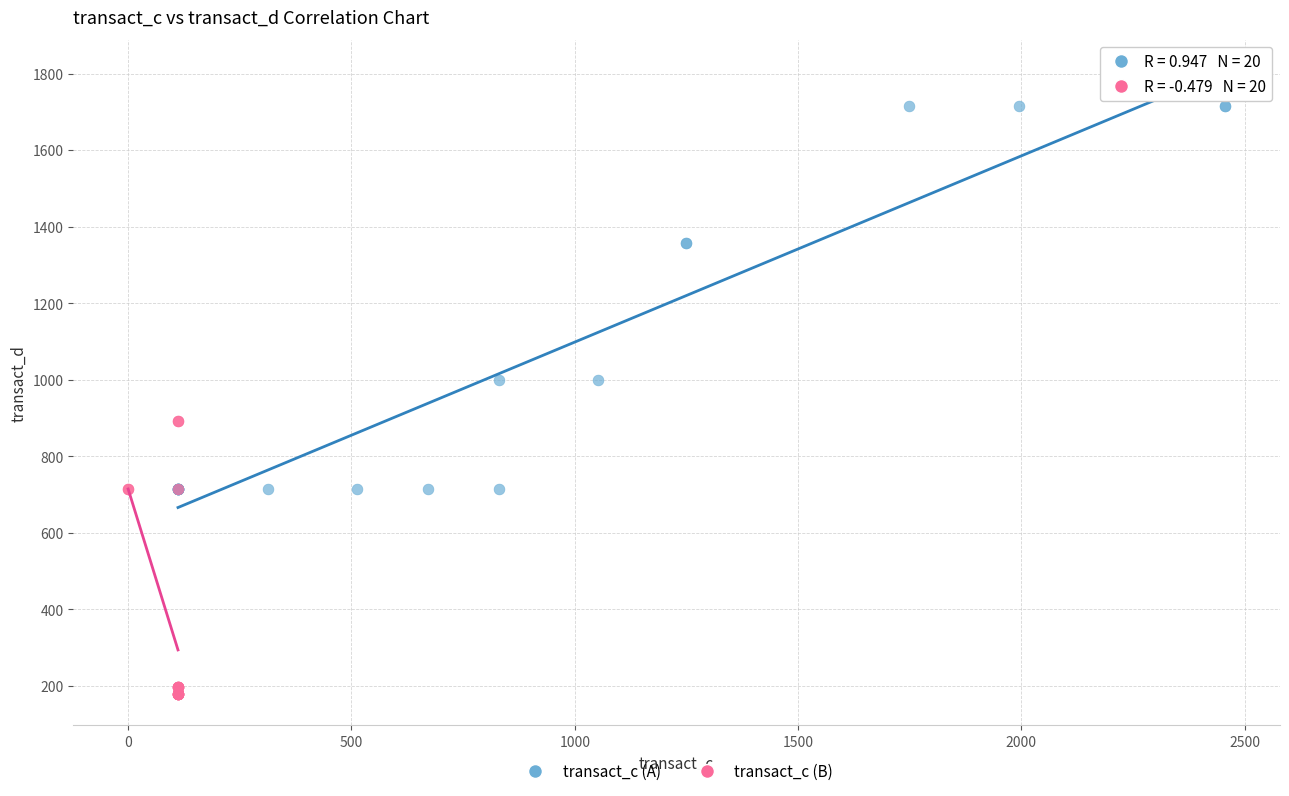

Which series has the widest spread of Y values?

transact_c (A)